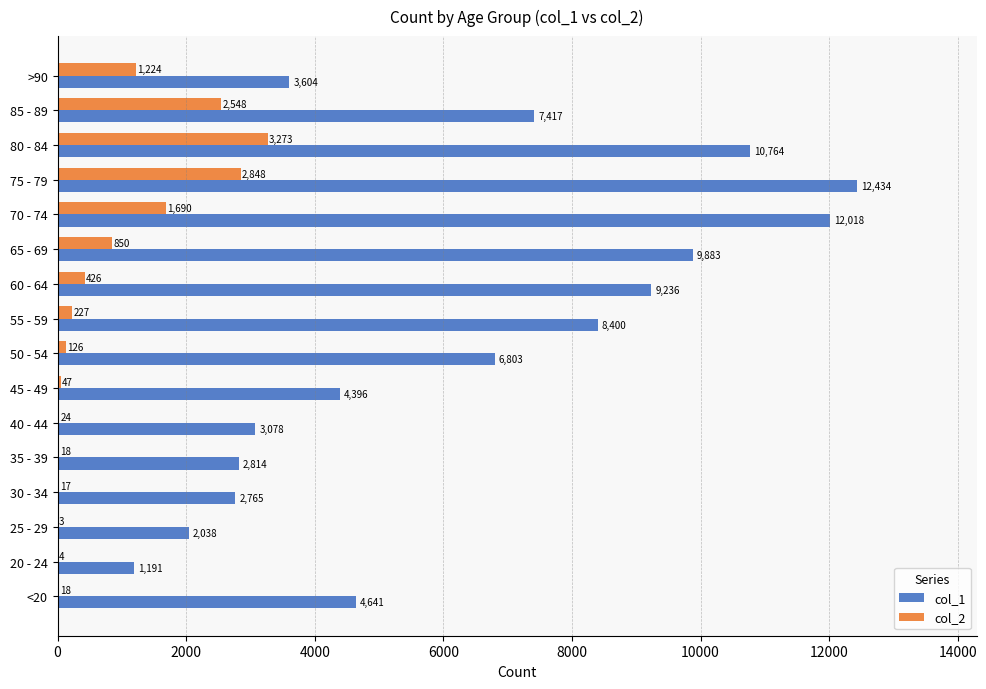

What is the total value across all series at 20 - 24?

1195